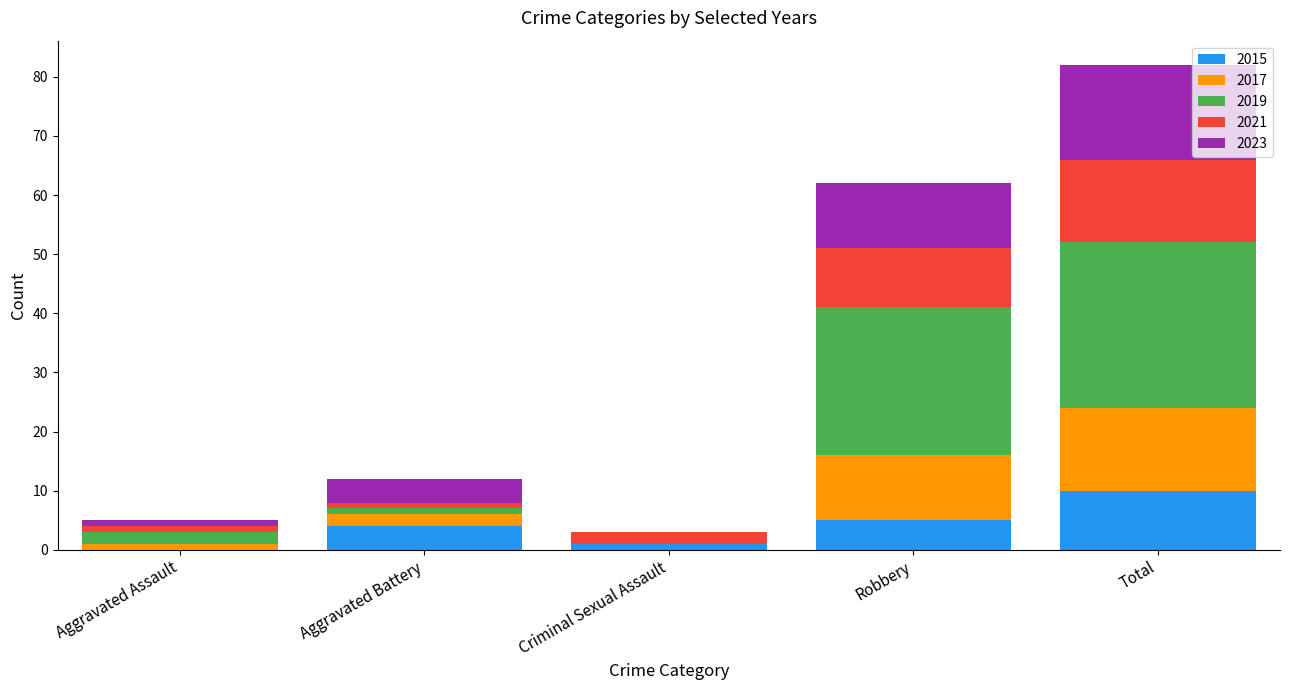

What is the maximum value for 2015?

10